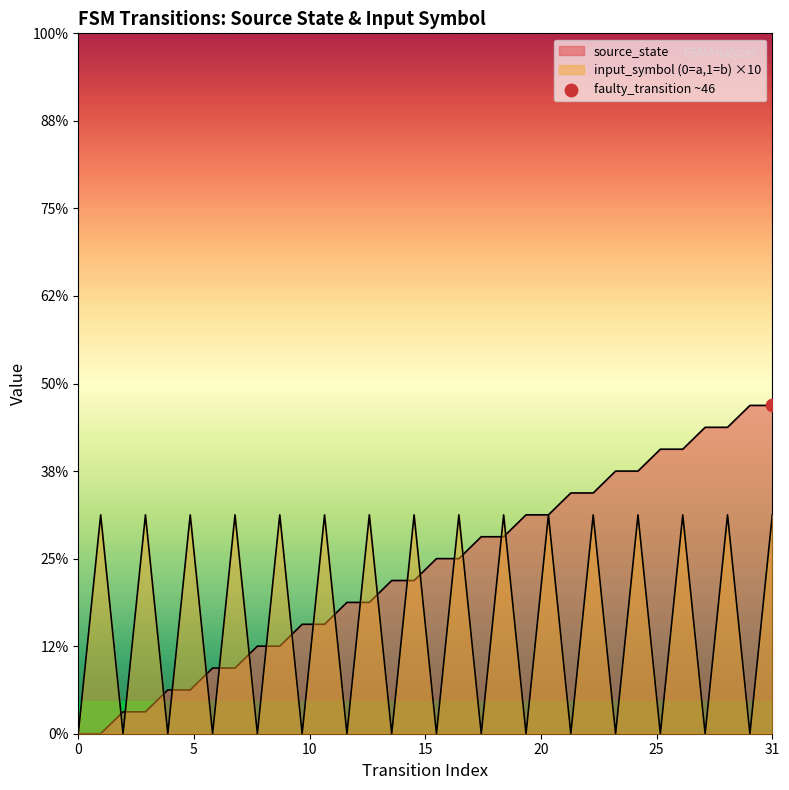

Which series has the widest spread of Y values?

source_state